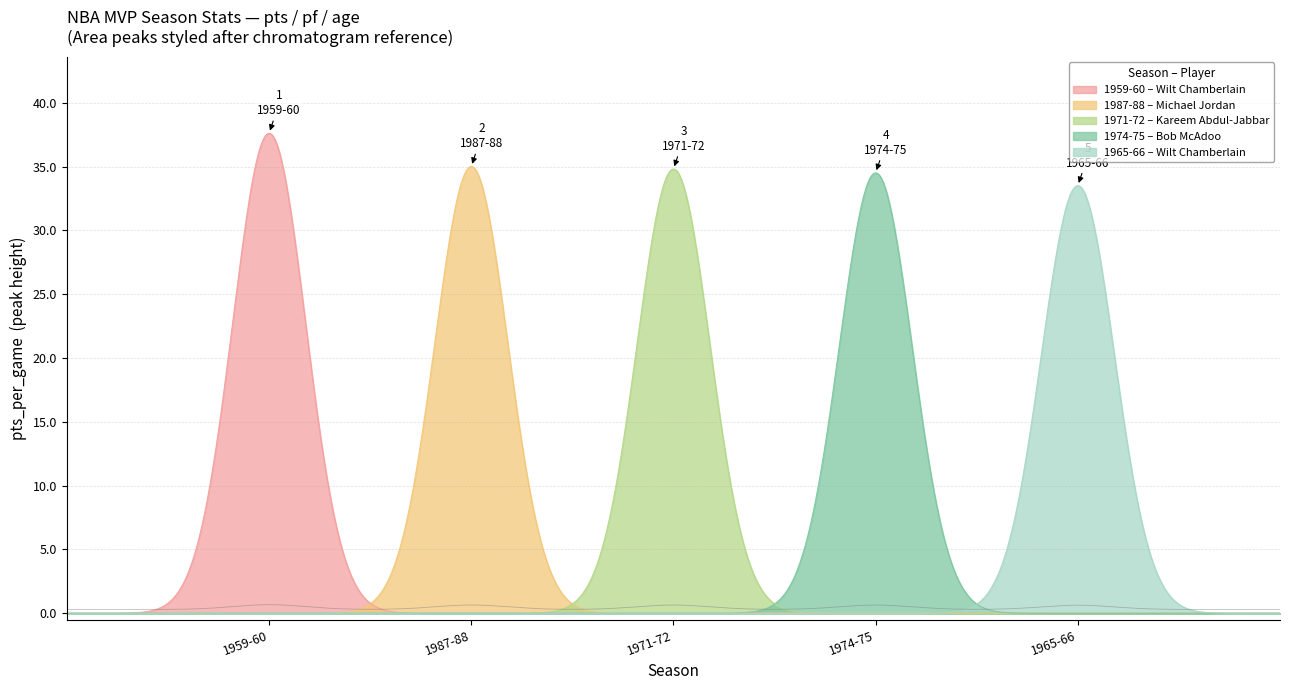

Is the value of pts_per_game at 1965-66 greater than the value of age at 1974-75?

Yes